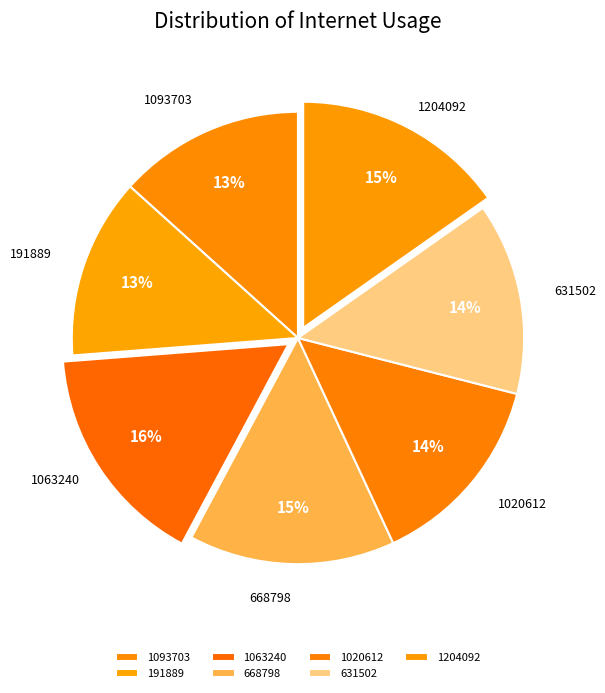

Do 631502 and 1063240 together represent more than half of the pie?

No